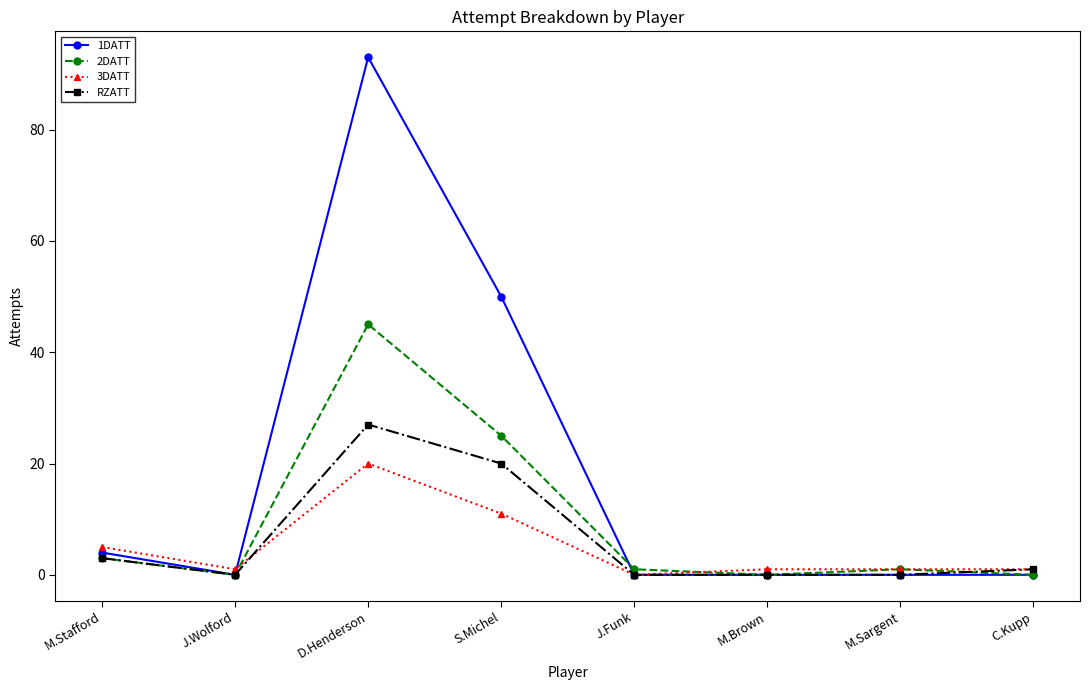

Rank the series by their maximum value, from lowest to highest.

3DATT, RZATT, 2DATT, 1DATT